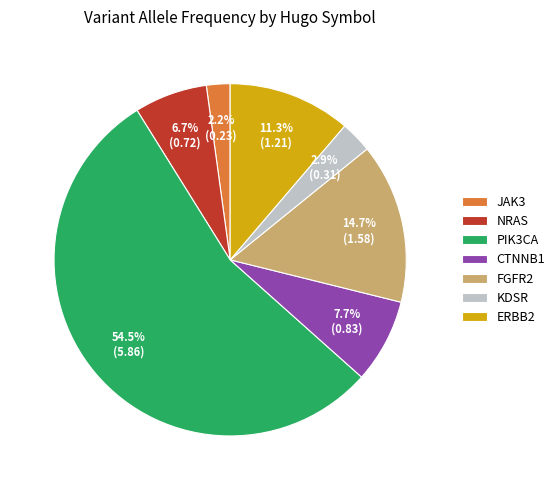

Which category has the smallest portion of the pie?

JAK3